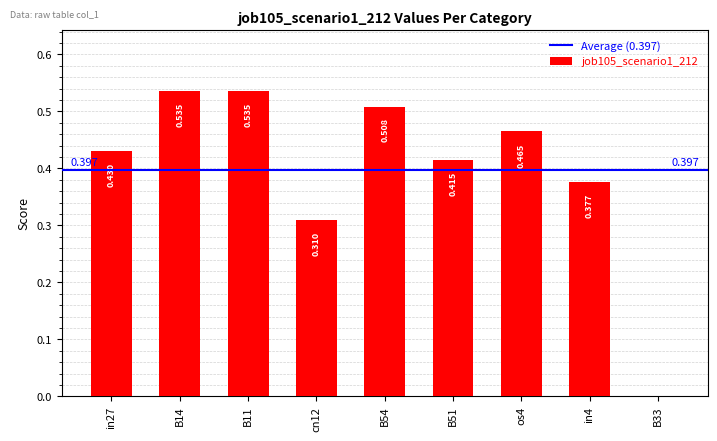

Are the bars horizontal?

No